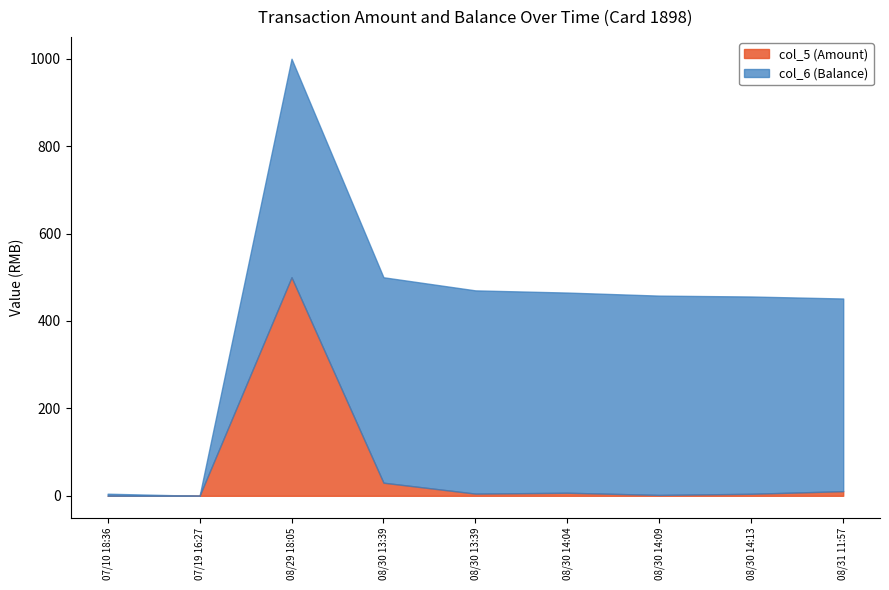

At which label does col_6 (Balance) first exceed 456?

2014/08/29 18:05:13